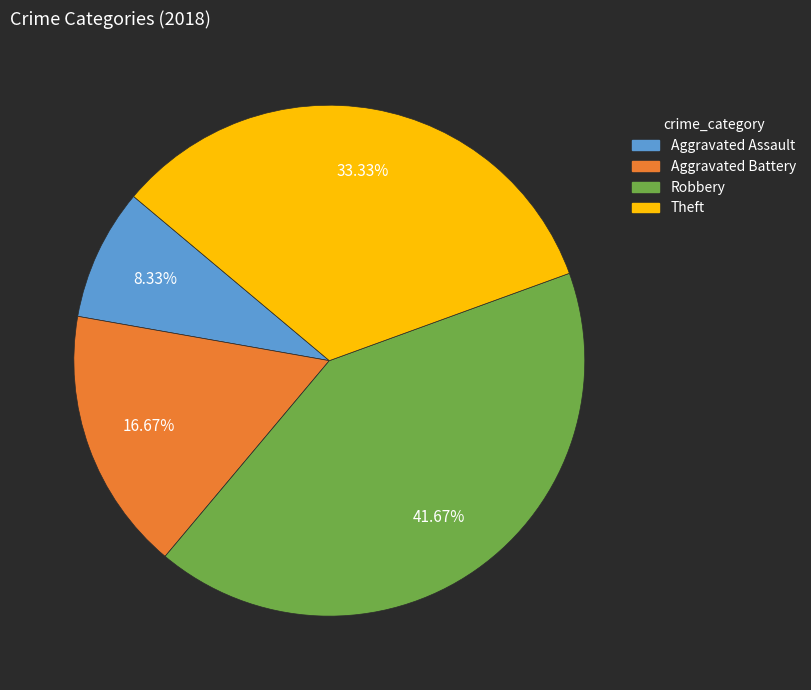

Approximately how many times larger is the value at Aggravated Battery compared to Robbery?

0.4